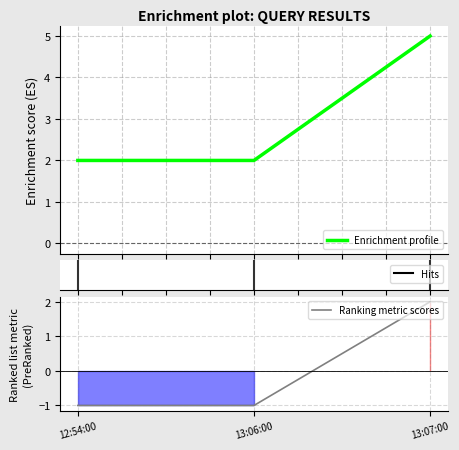

The value of Enrichment profile at 12:54:00 is 1. True or false?

False